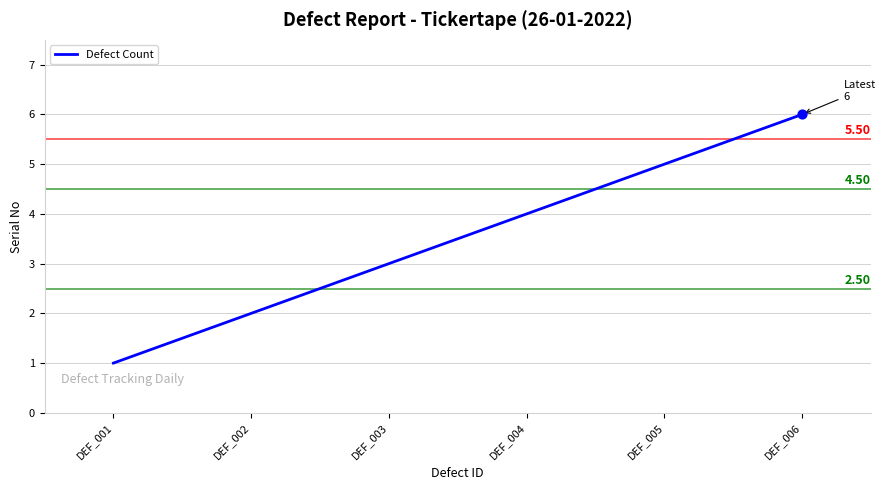

What is the change in value from DEF_002 to DEF_006?

+4